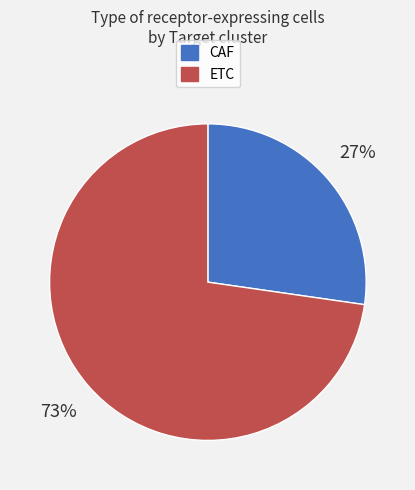

To the nearest percent, what portion does ETC represent?

73%